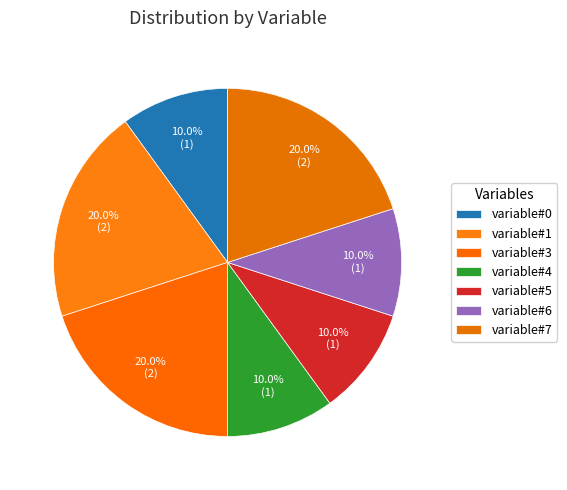

How many segments does this pie chart have?

7